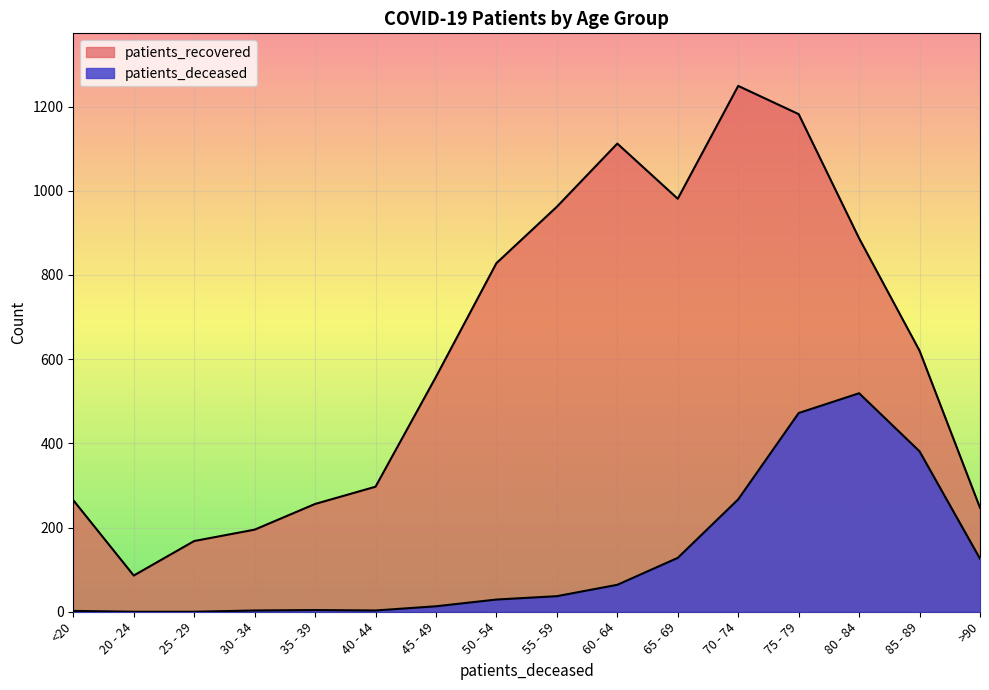

Rank the series at 70 - 74 from highest to lowest value.

patients_recovered, patients_deceased